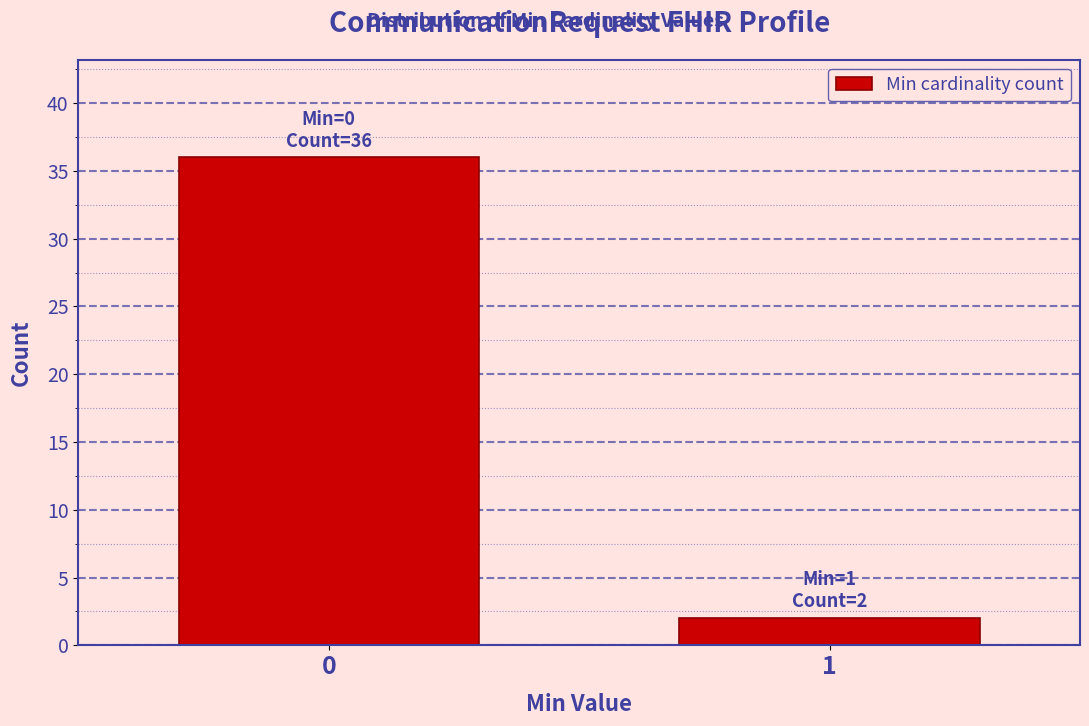

Reading right to left, list all the values displayed in this chart.

1=2	0=36